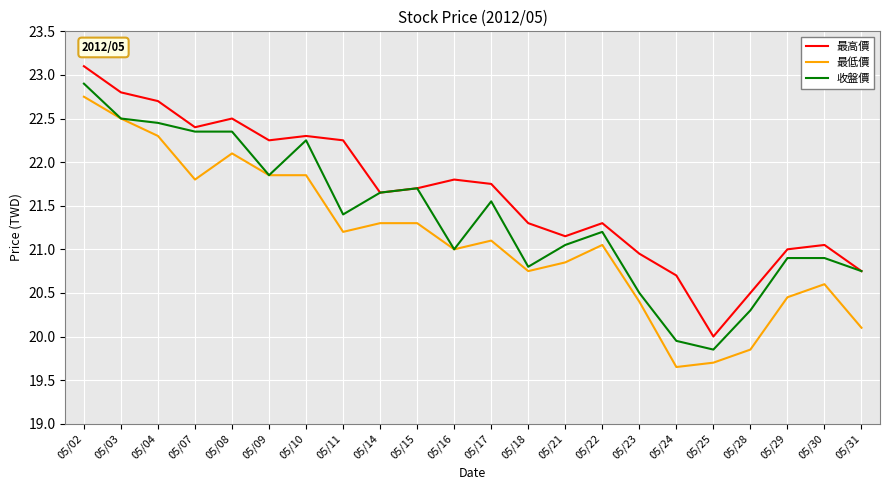

True or false: 最高價 and 最低價 intersect in this chart.

False